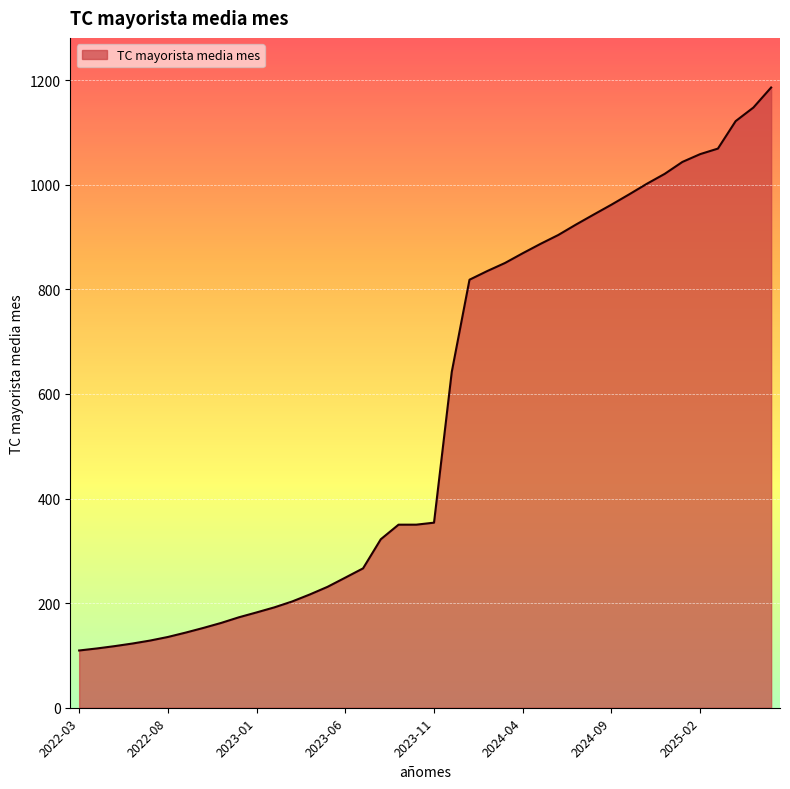

What is the maximum value shown in the chart?

1185.8